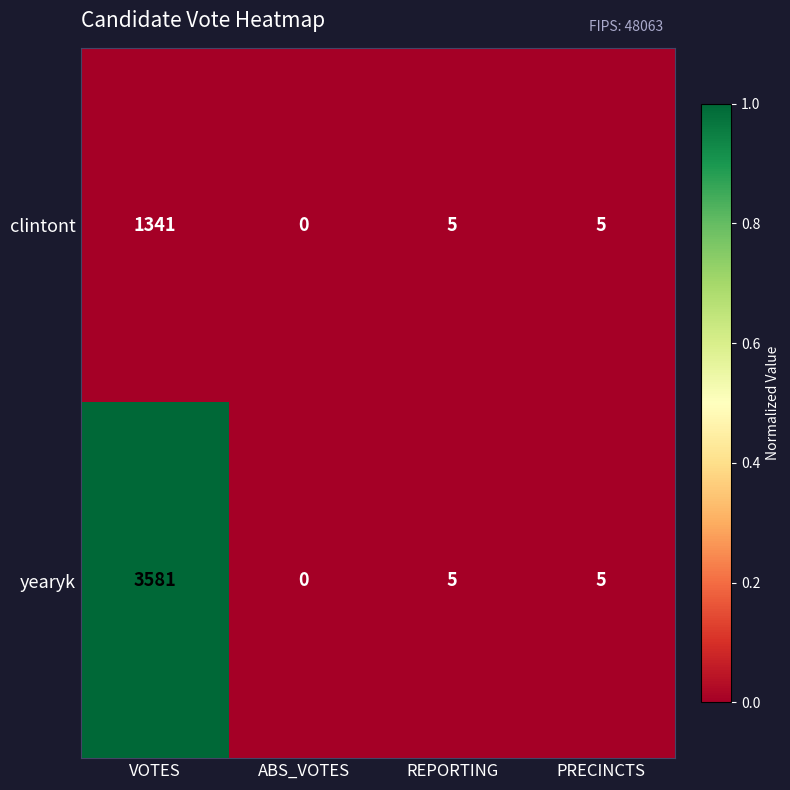

The value of clintont at PRECINCTS is 8. True or false?

False